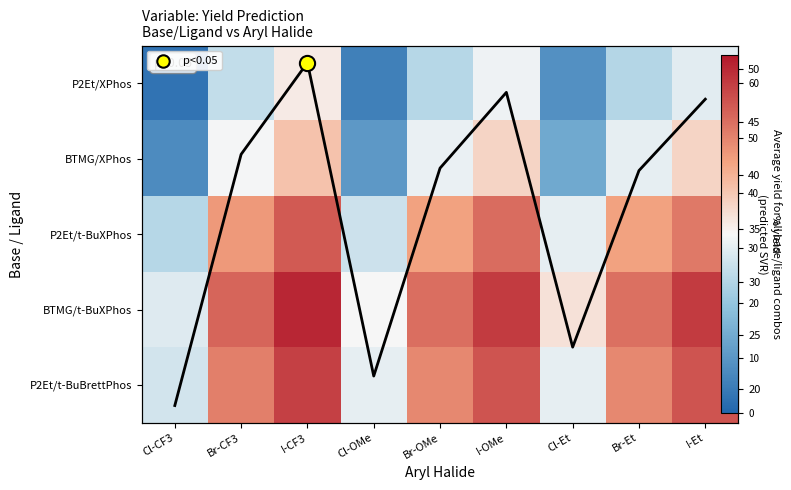

Which label corresponds to the largest value in the chart?

I-CF3